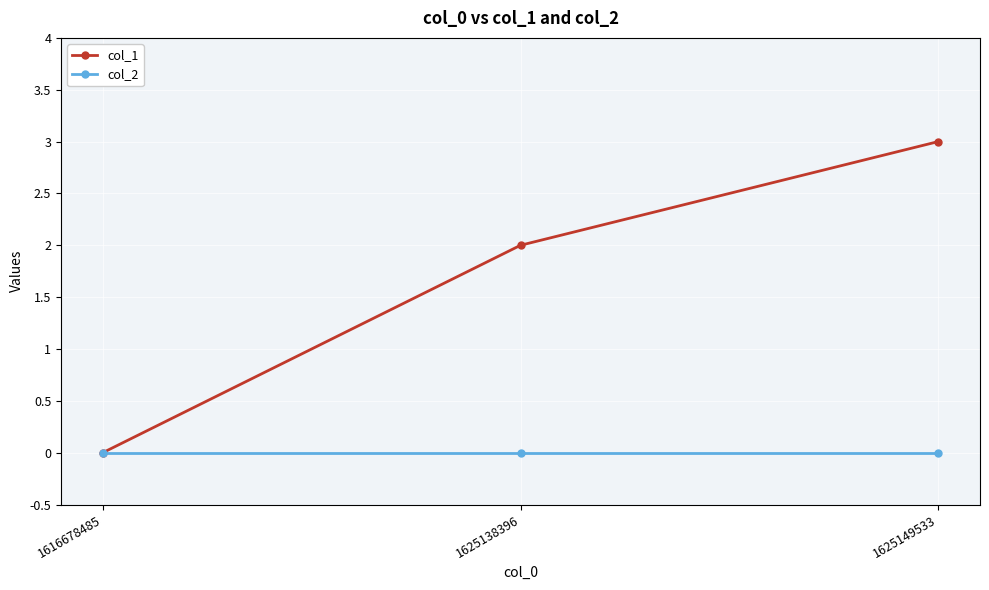

Between 1616678485 and 1625138396, which series saw the biggest shift?

col_1